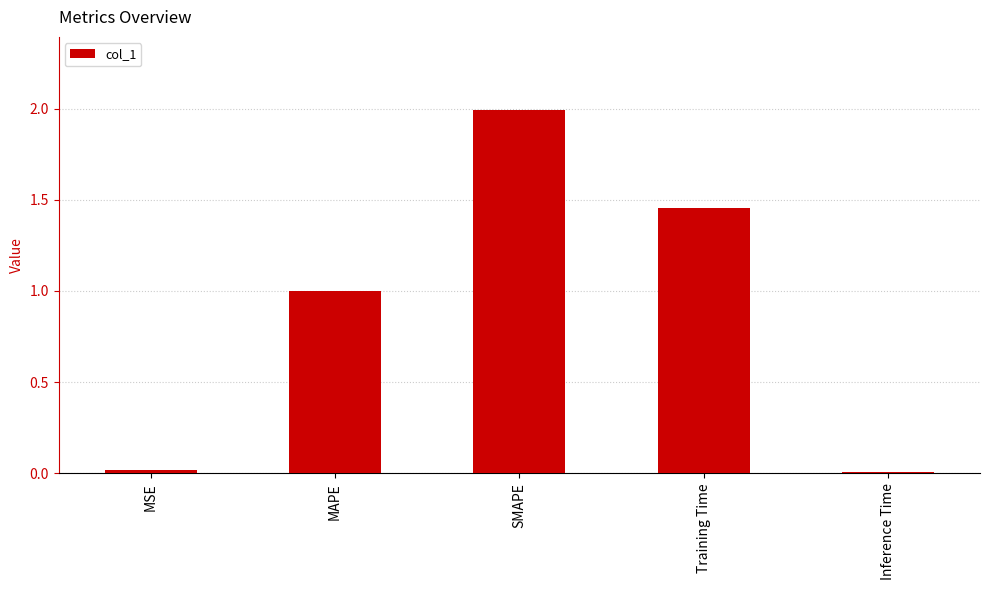

What is the change in value from MAPE to Training Time?

+0.5